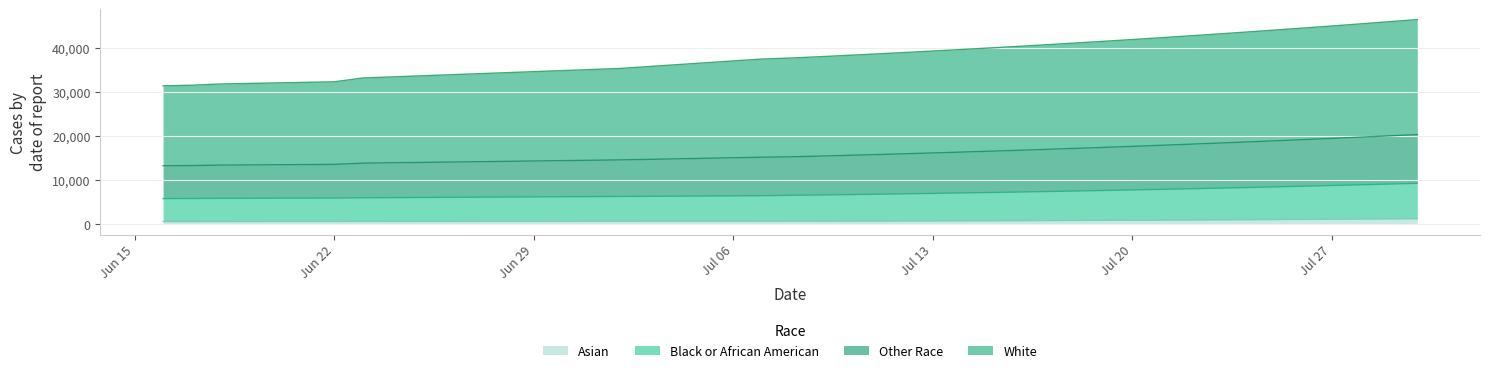

What is the maximum value for Asian?

1295